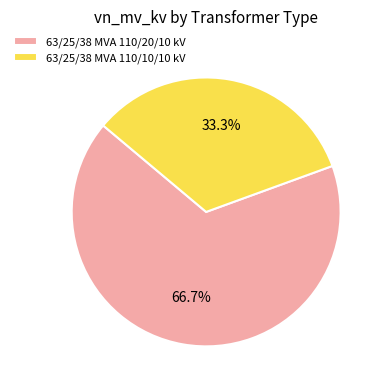

Which category has the biggest portion of the pie?

63/25/38 MVA 110/20/10 kV